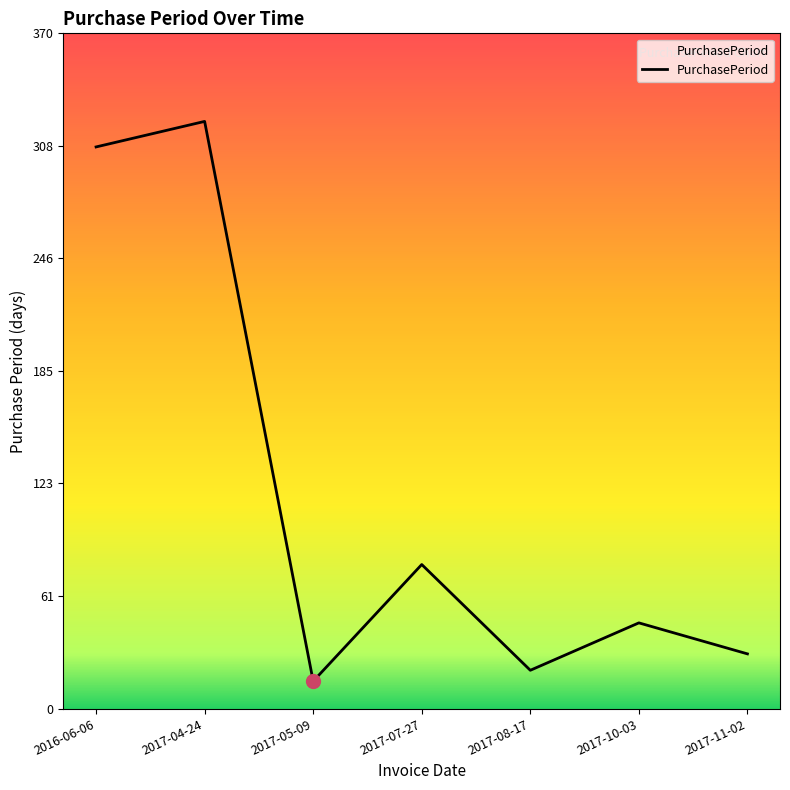

Rank the categories by value from highest to lowest.

2017-04-24, 2016-06-06, 2017-07-27, 2017-10-03, 2017-11-02, 2017-08-17, 2017-05-09